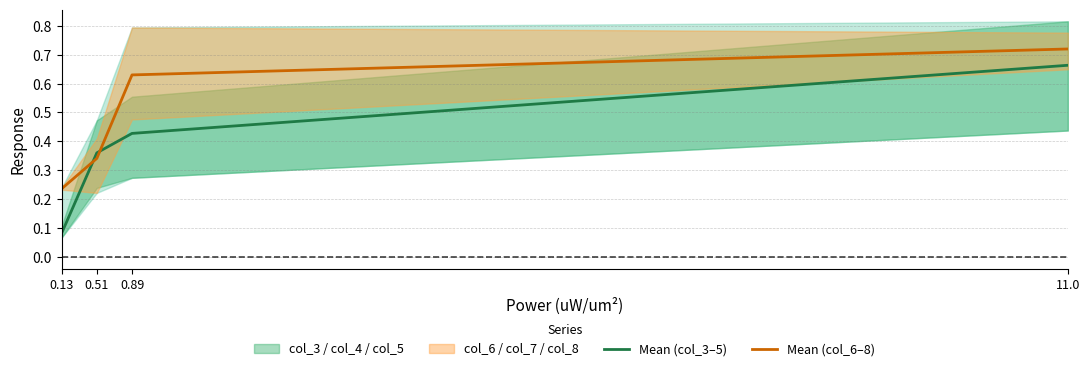

Which series has the widest spread of values?

Mean (col_3–5)